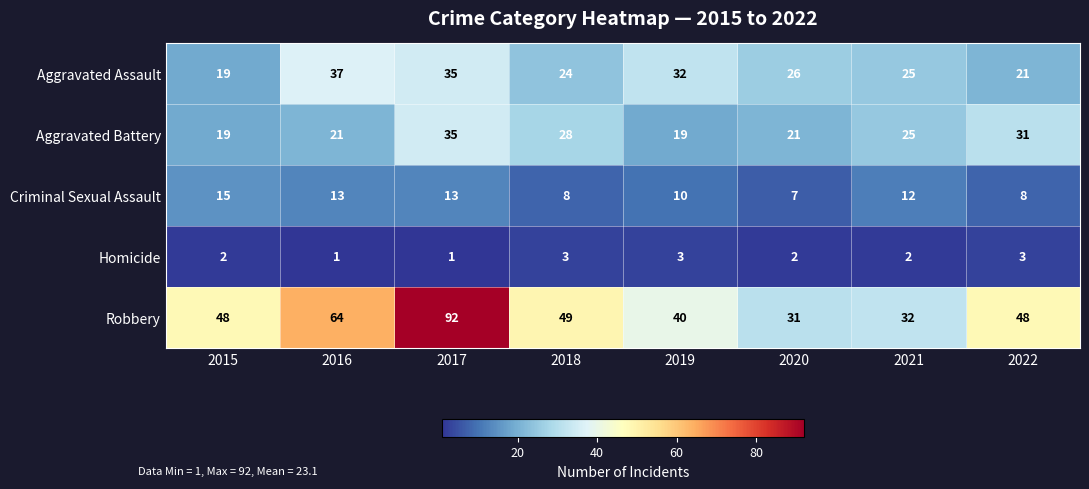

Which series has the widest spread of values?

Robbery